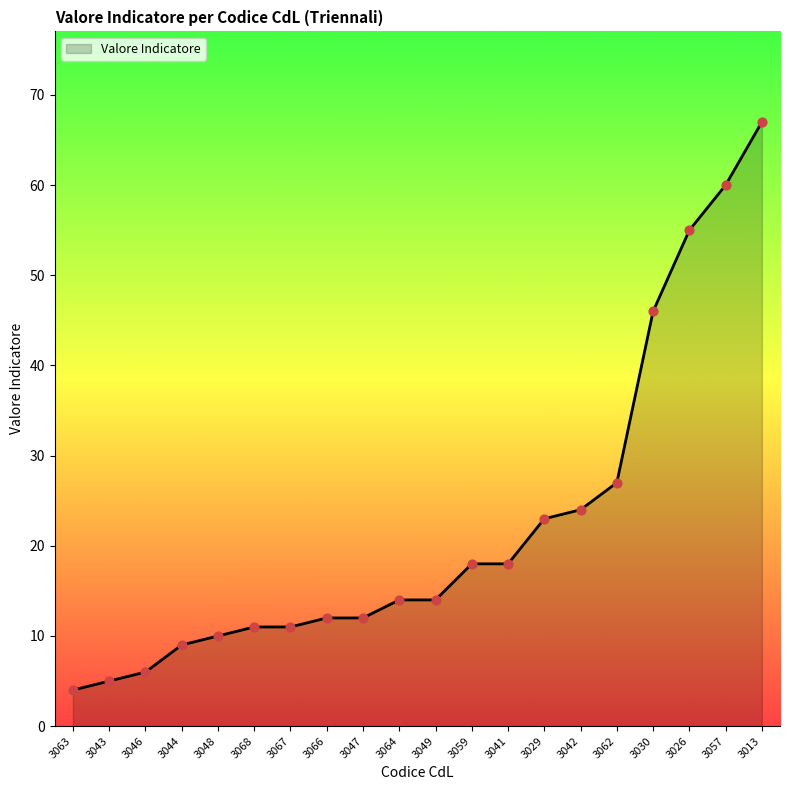

Between 3042 and 3041, which is larger?

3042